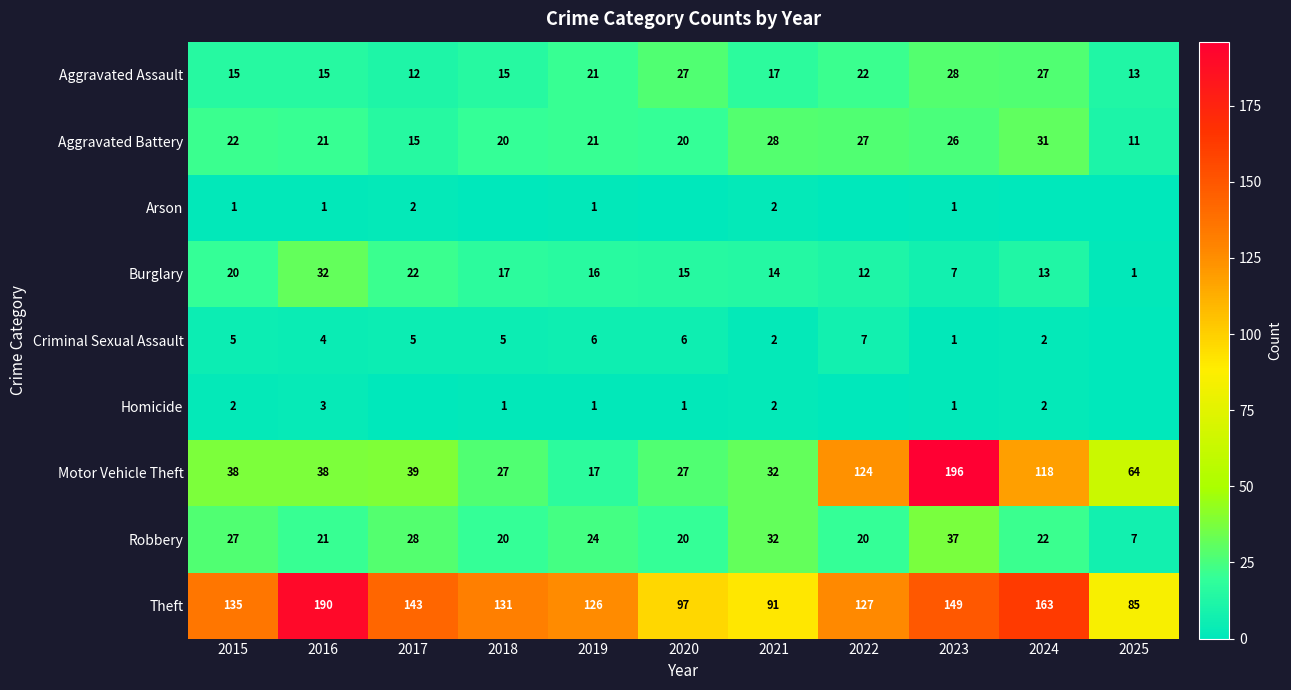

What is the difference between the Motor Vehicle Theft values at 2023 and 2025?

132